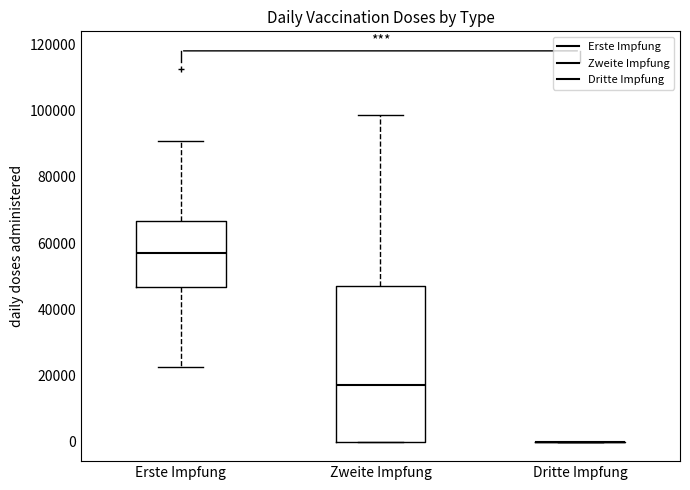

Reading left to right, transcribe this box plot: for each box, give where its median line is, the range the box spans, and where its two whiskers end, as read against the y-axis. The values are not printed on the chart, so give them approximately, as read against the axis.

Erste Impfung: median 56000, box 46000 to 66000, whiskers 22000 to 90000
Zweite Impfung: median 18000, box 0 to 46000, whiskers 0 to 98000
Dritte Impfung: box collapsed to a line at 0, whiskers 0 to 0